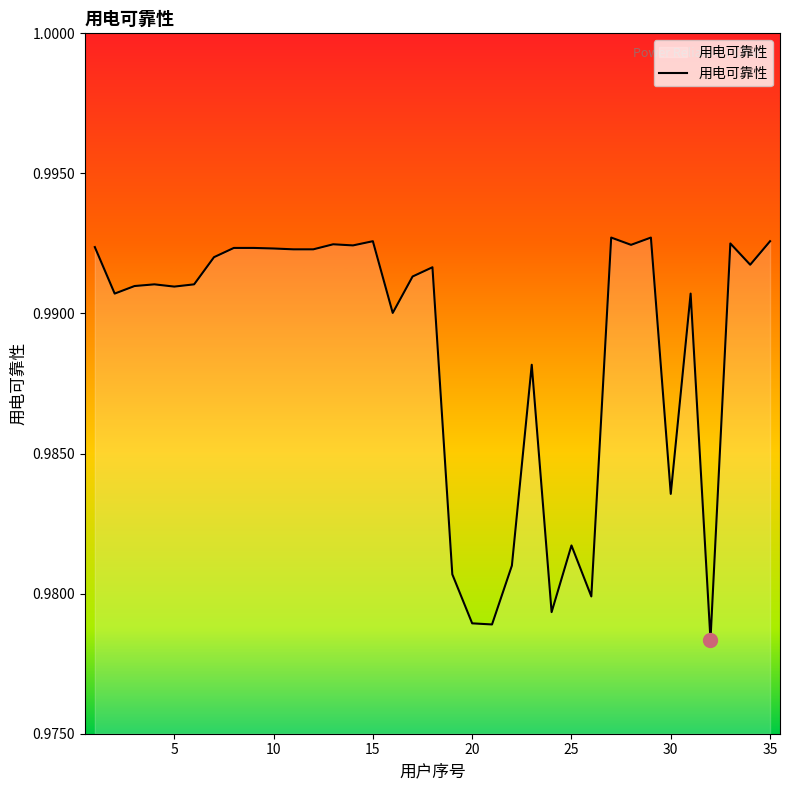

What is the minimum value shown in the chart?

1.0